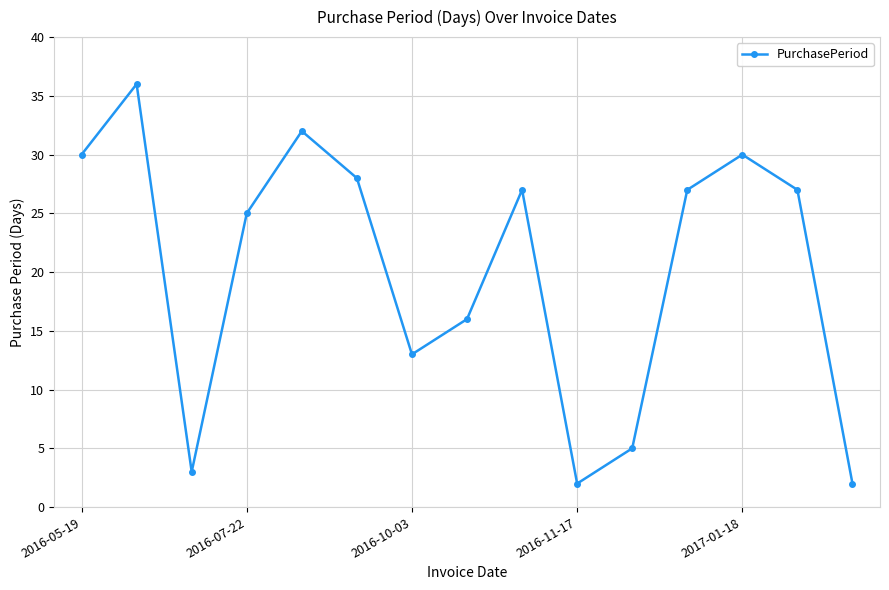

How many interior local valleys (lower than both neighbors) does the data have?

3